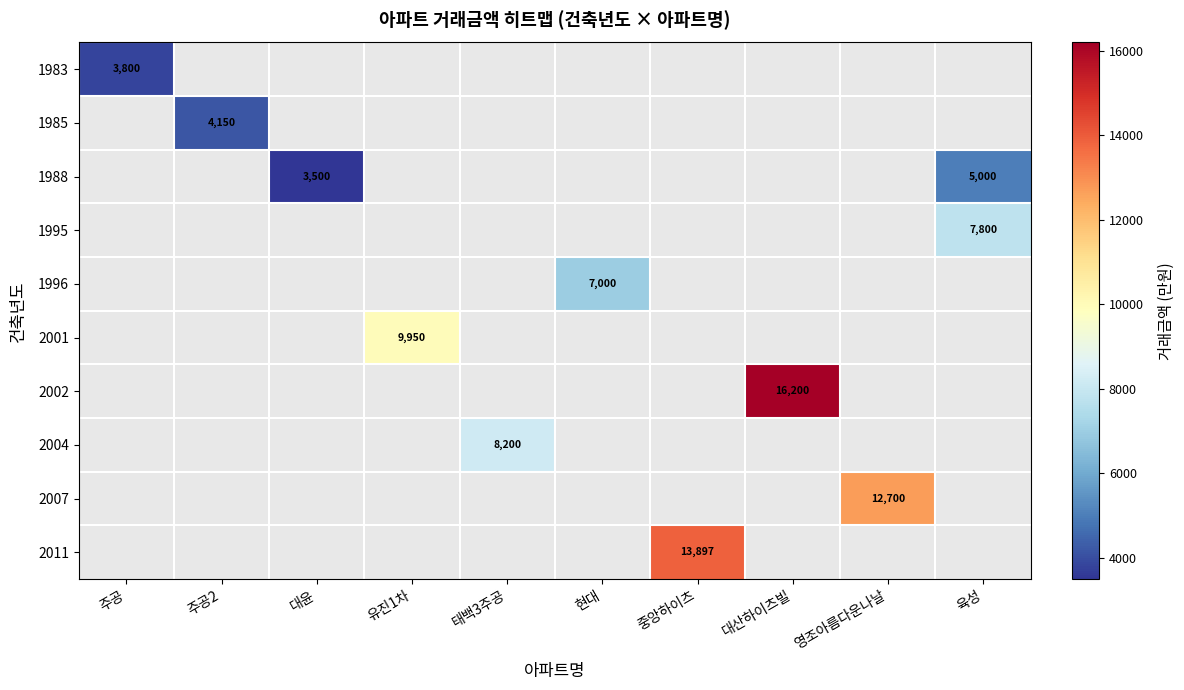

Count the number of data series in this chart.

10